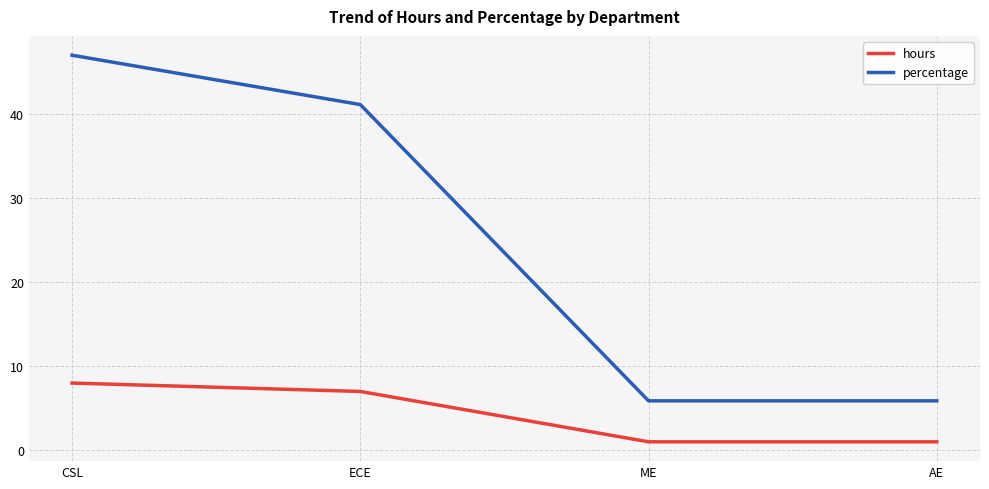

At which label does percentage first exceed 41?

CSL